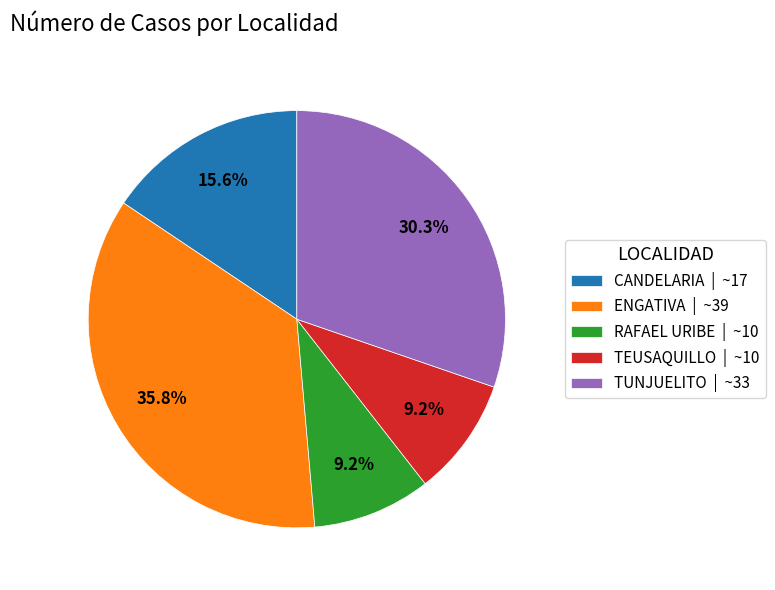

How many segments does this pie chart have?

5